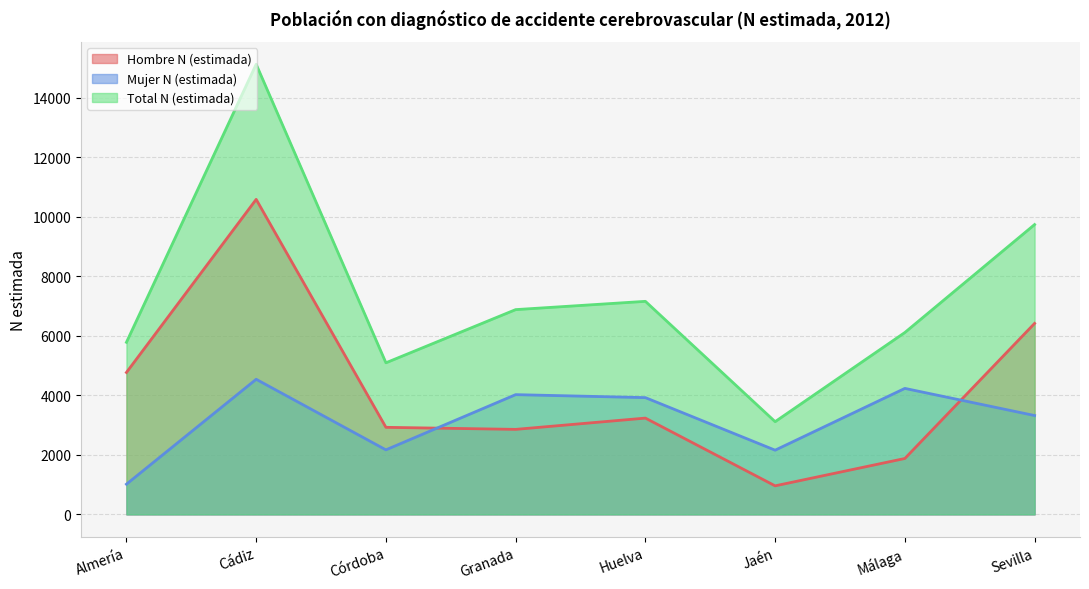

At which label does Total N (estimada) first exceed 6880?

Cádiz